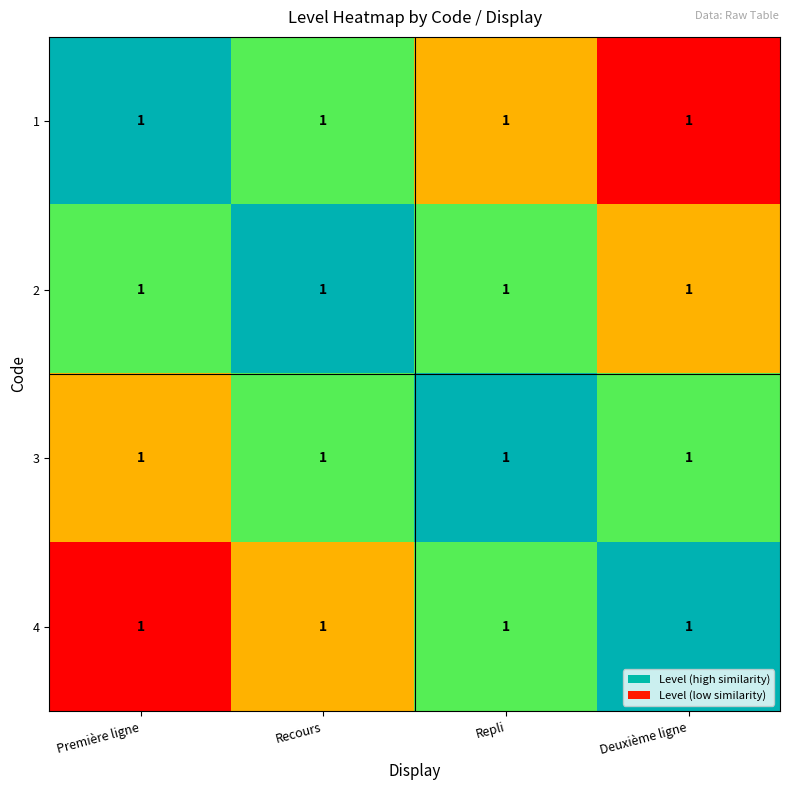

At Recours, list the series in order from largest to smallest.

2, 1, 3, 4